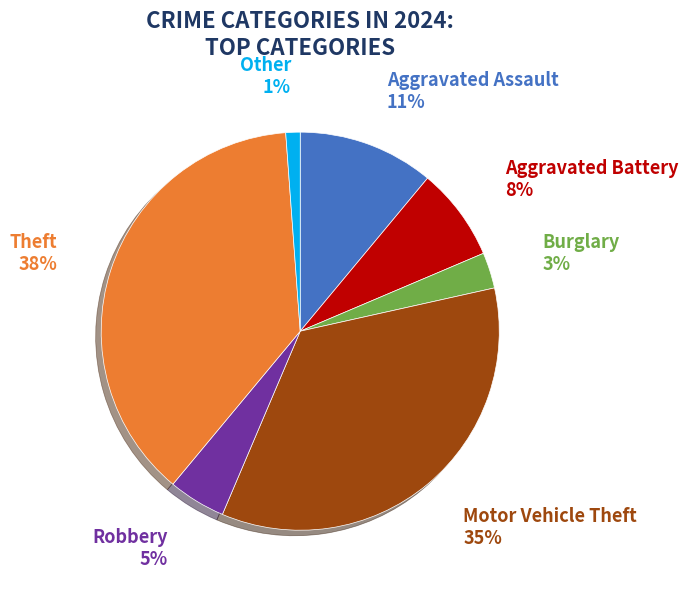

How many slices are in this pie chart?

7